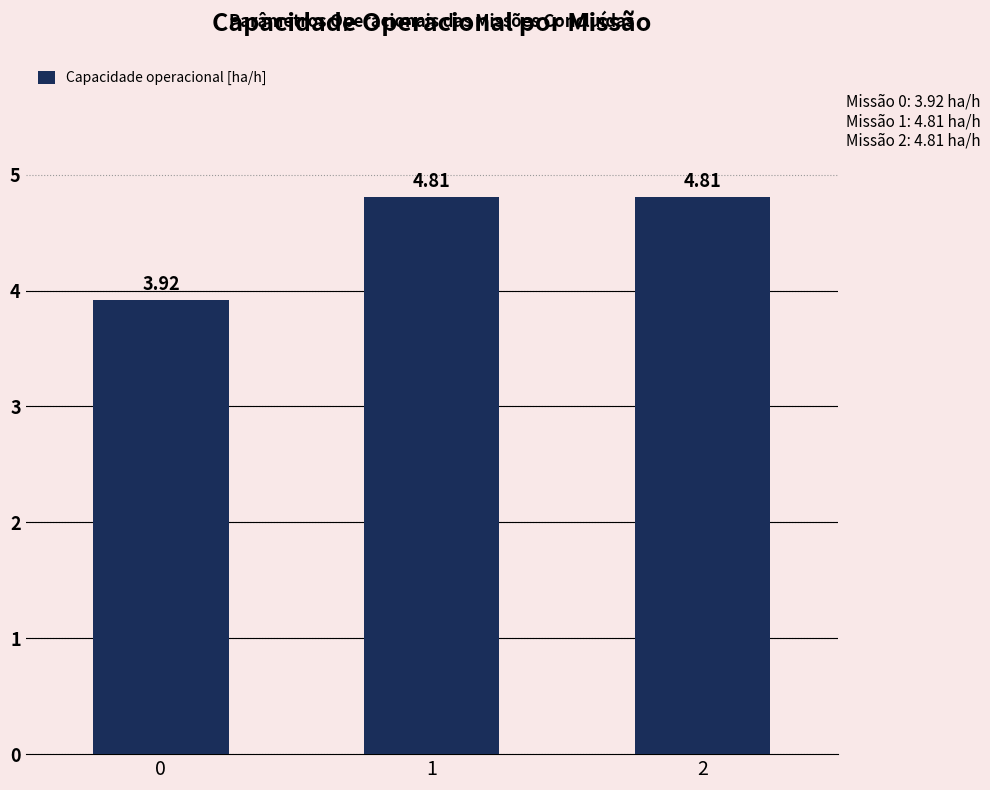

What is the minimum value shown in the chart?

3.9